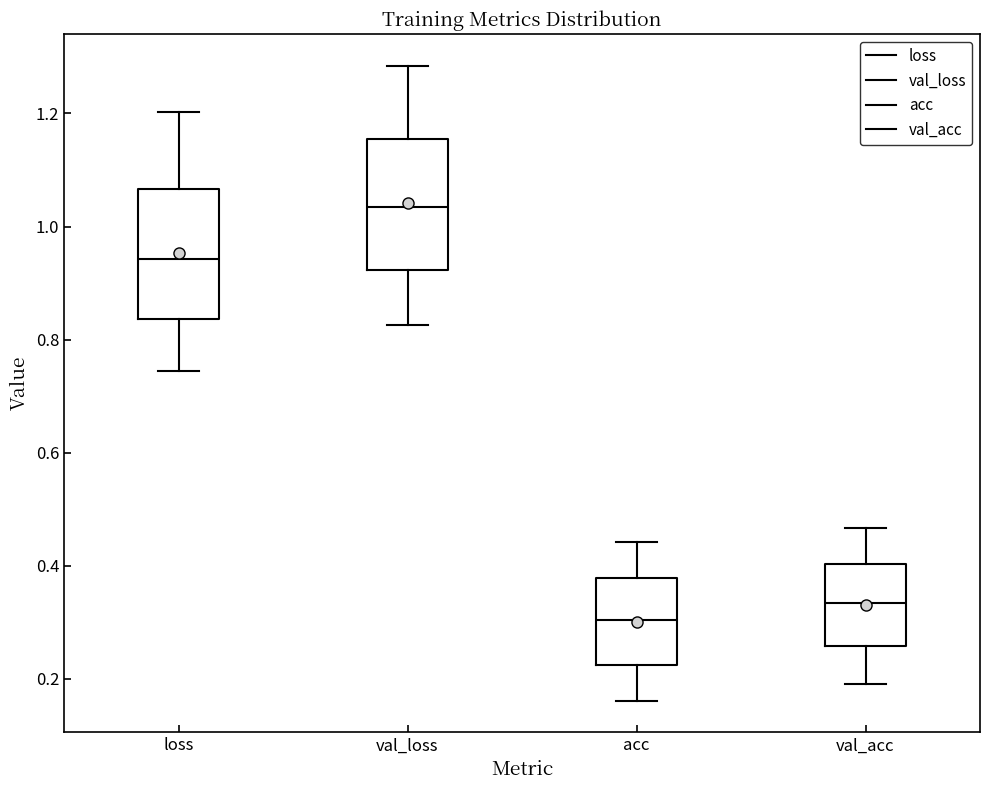

Where does the upper whisker of the box for acc end on the y-axis? The values are not printed on the chart, so give them approximately, as read against the axis.

0.44